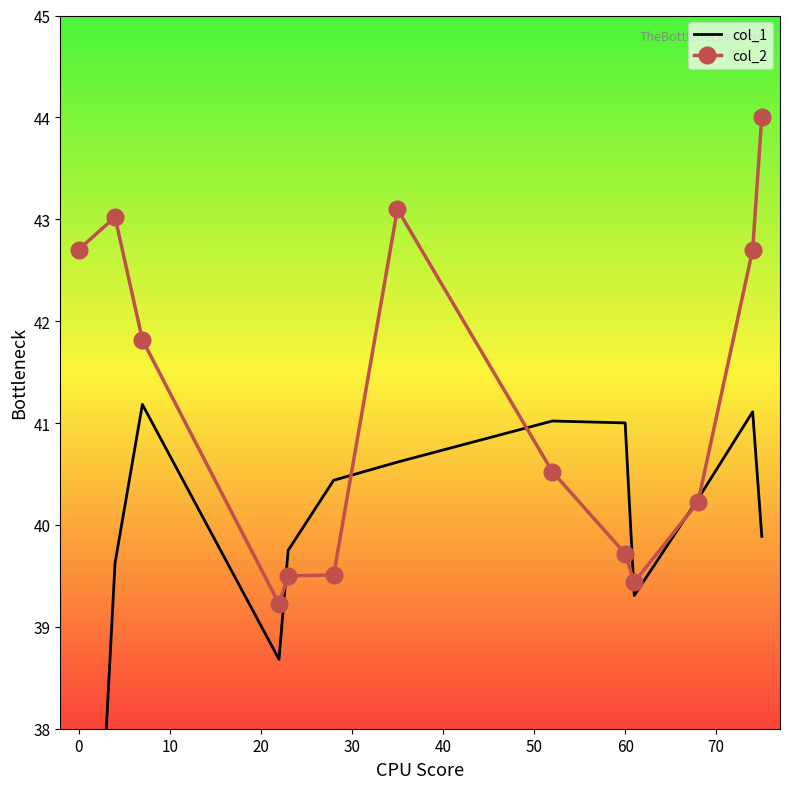

True or false: col_2 has more than 0 points higher than both neighbors.

True